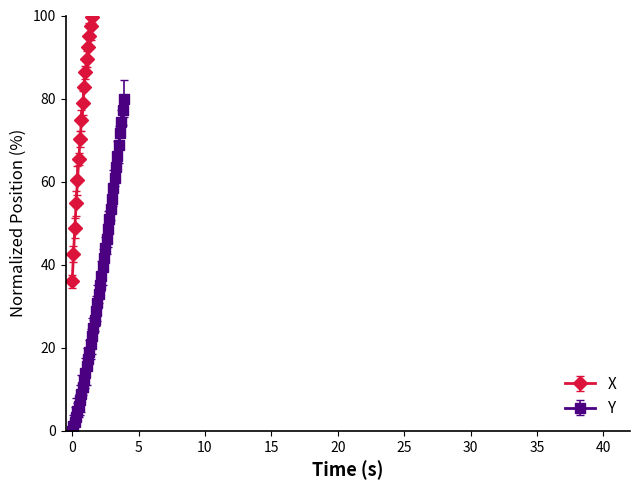

True or false: Y and X cross at least once.

False